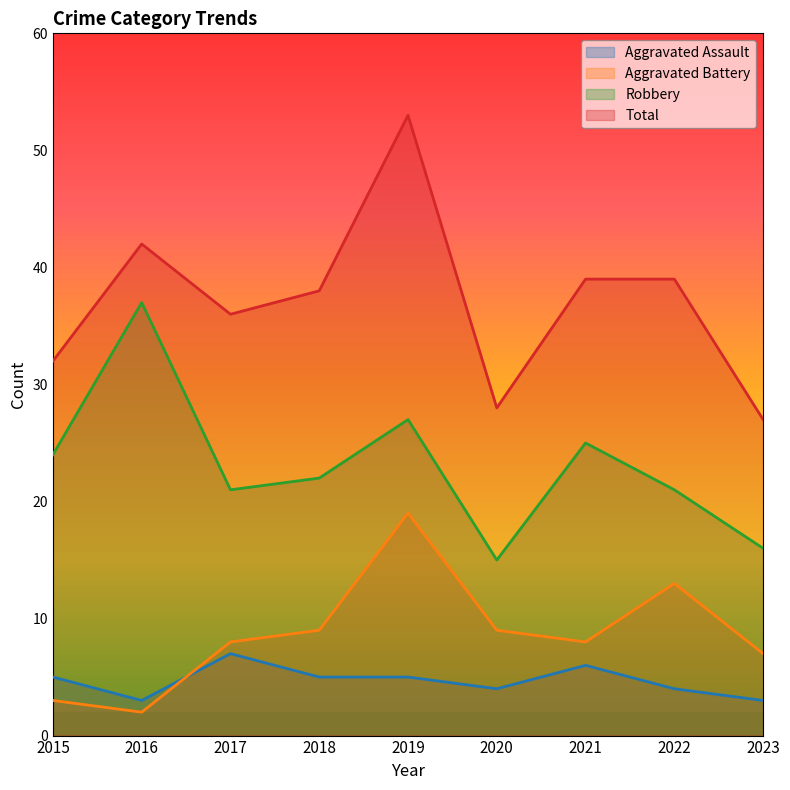

Between 2015 and 2016, which is larger?

2015